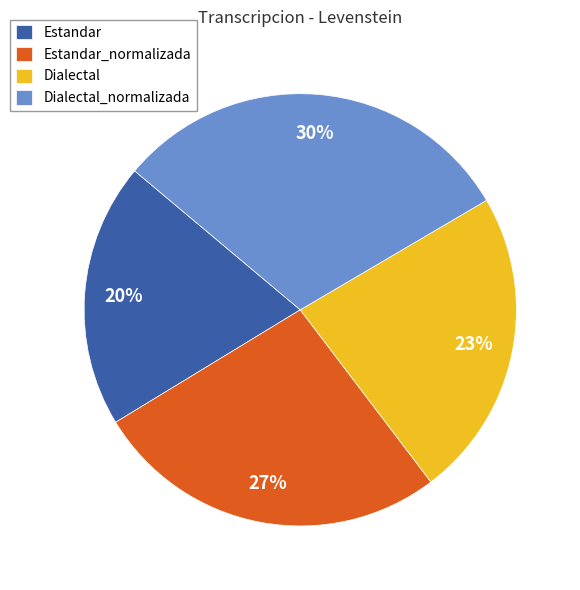

Which slice is the smallest?

Estandar